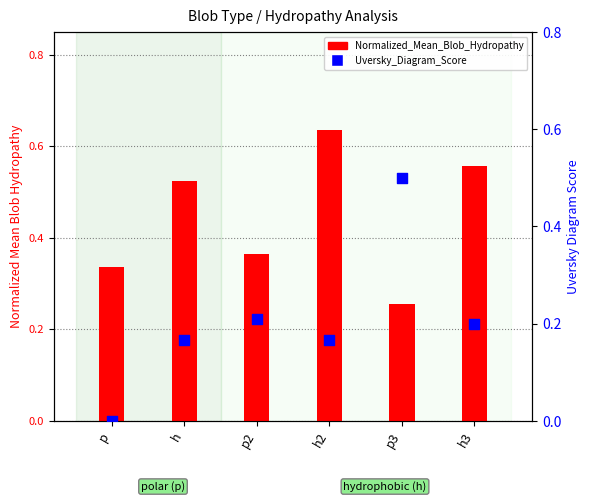

Which series has the largest Y range (max minus min)?

Uversky_Diagram_Score